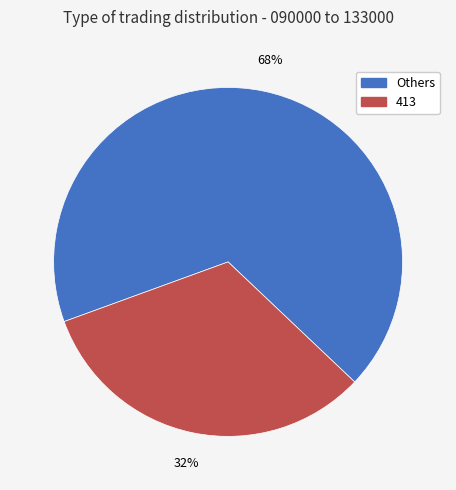

To the nearest percent, what percentage of the pie is 413?

32%